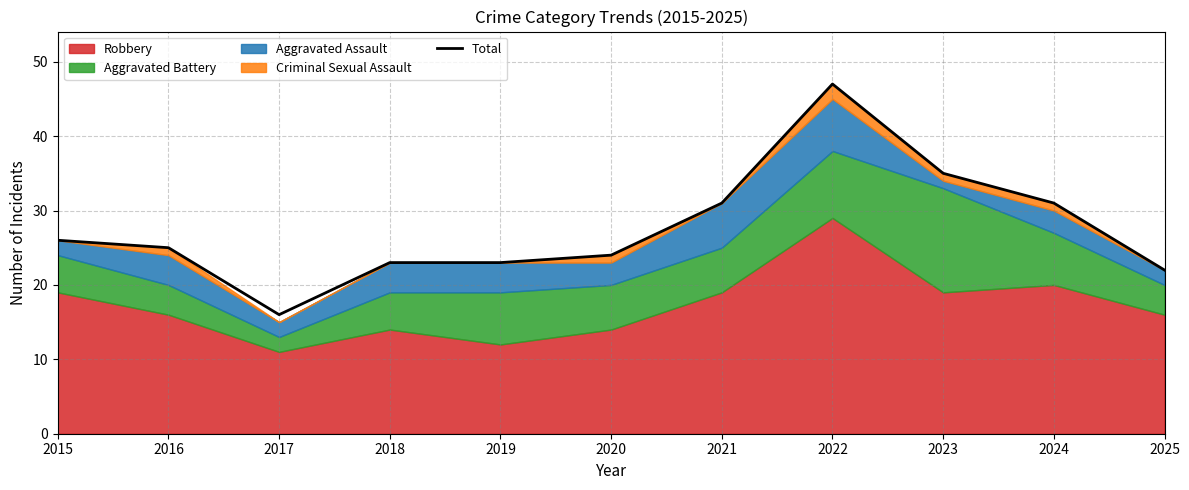

List the labels in order of value, largest first.

2022, 2023, 2021, 2024, 2015, 2016, 2020, 2018, 2019, 2025, 2017